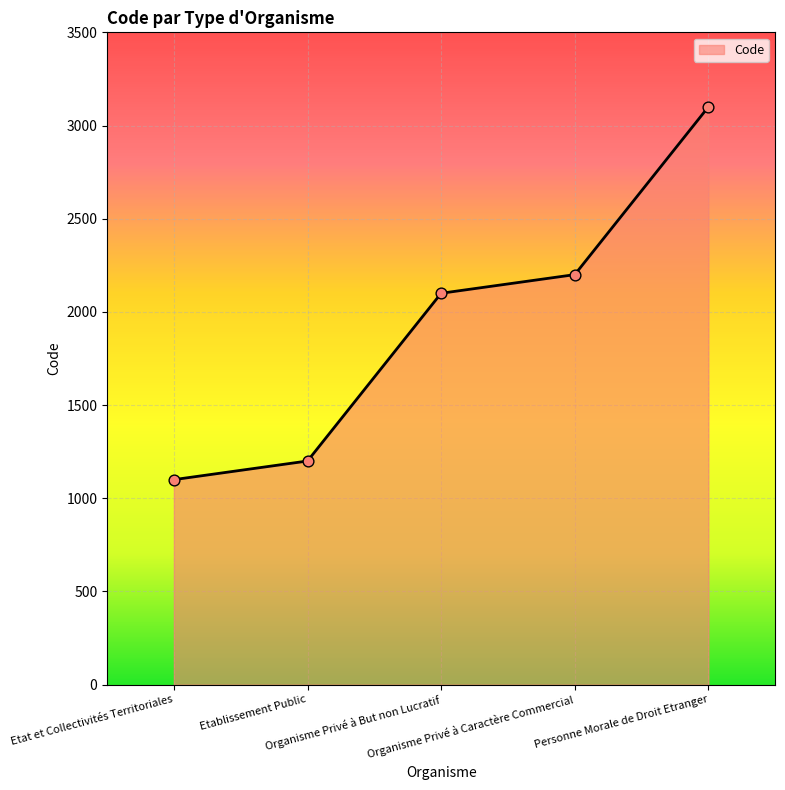

What is the ratio of the value at Etat et Collectivités Territoriales to the value at Organisme Privé à But non Lucratif?

0.5